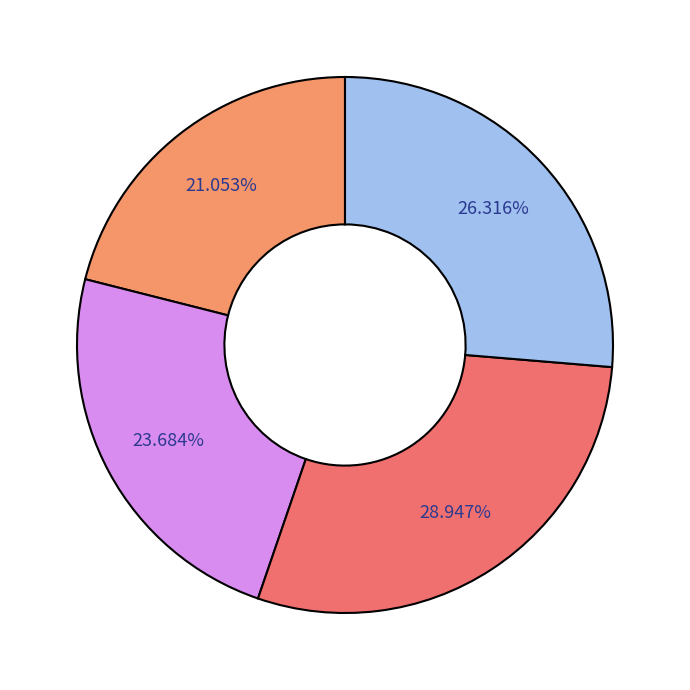

How many segments does this pie chart have?

4